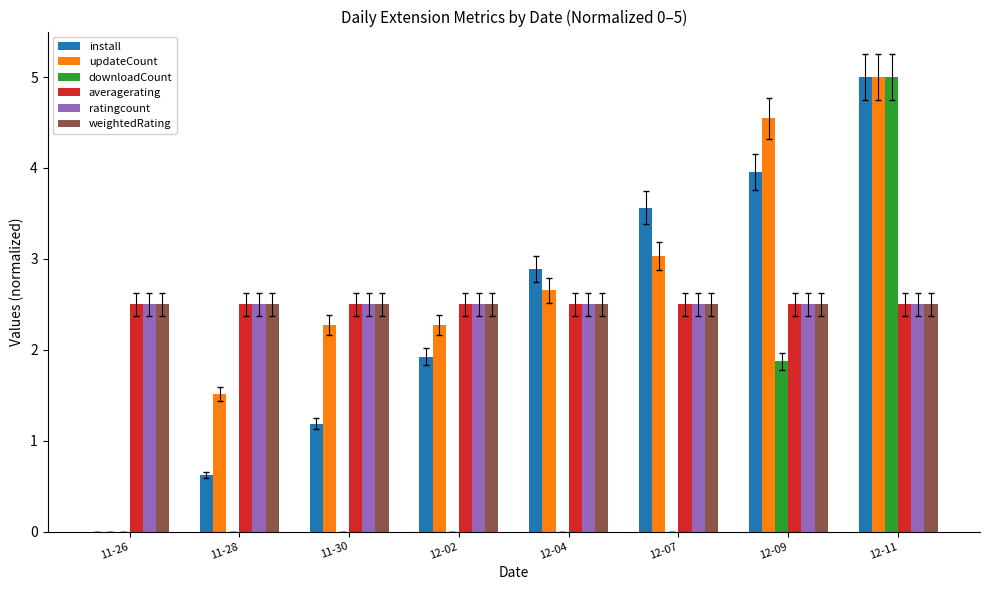

Which series has the largest total across all categories?

updateCount